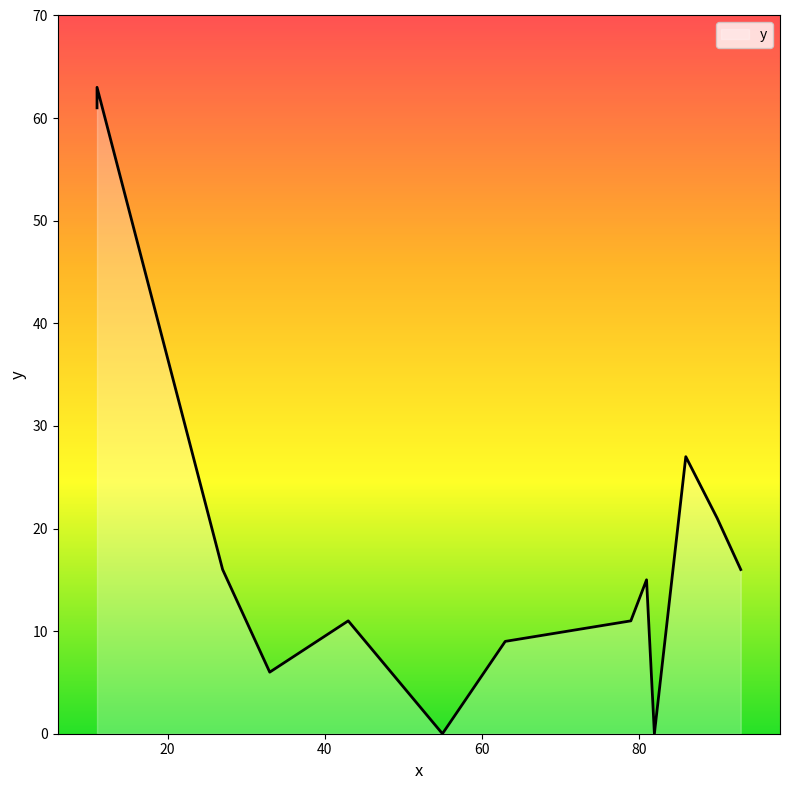

How many lines are shown in the chart?

1